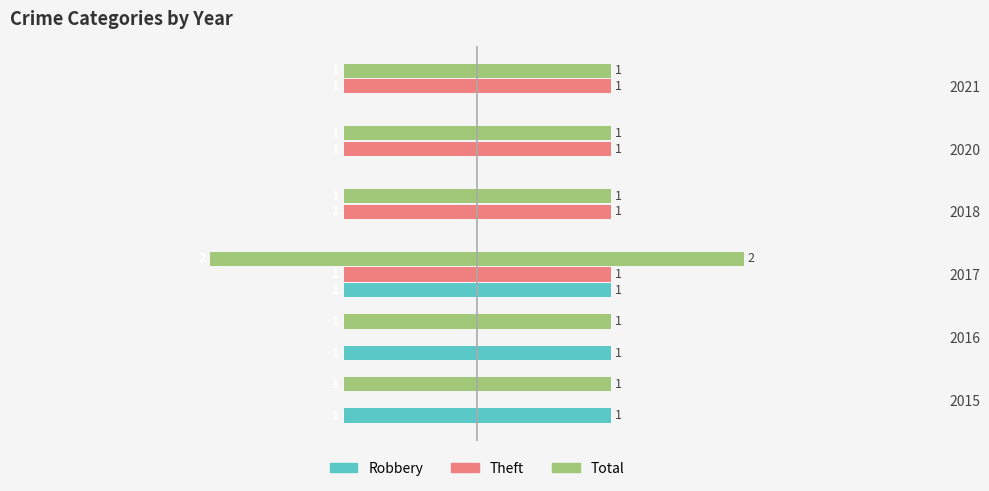

Does the chart contain any negative values?

Yes